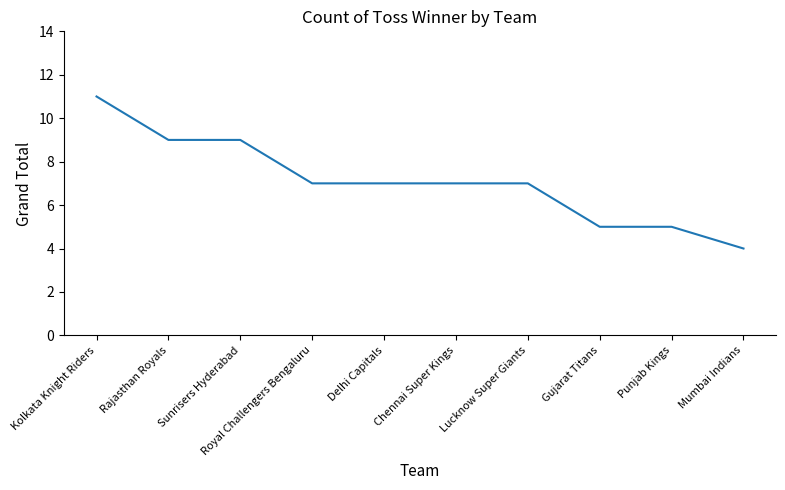

The value at Rajasthan Royals is 15. True or false?

False